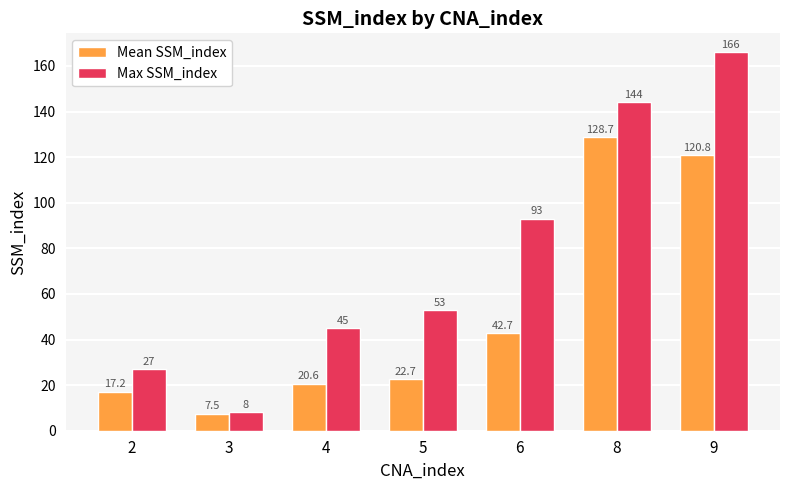

What is the sum of all Mean SSM_index values?

360.1